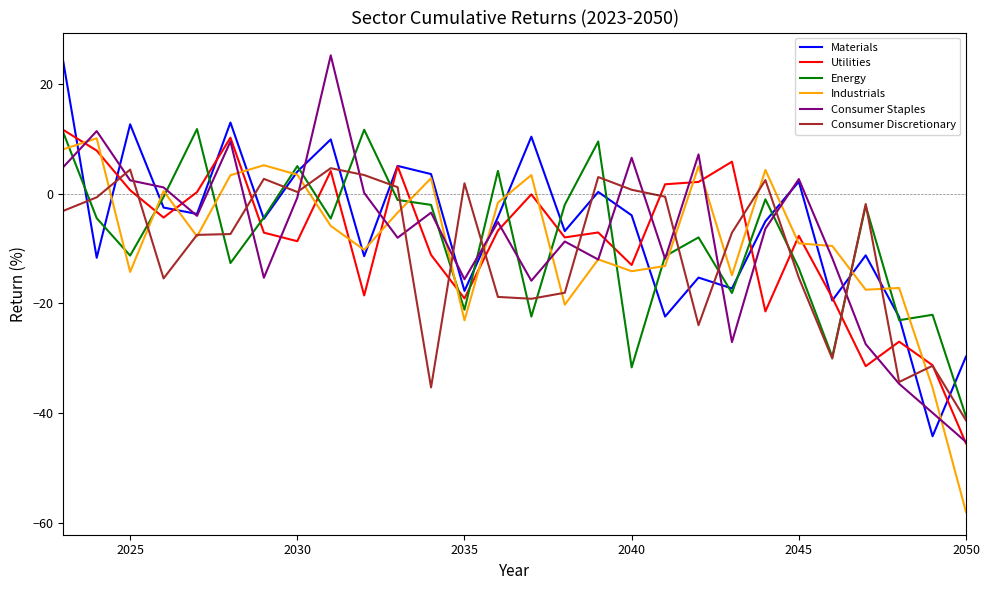

What is the maximum value shown in the chart?

25.2